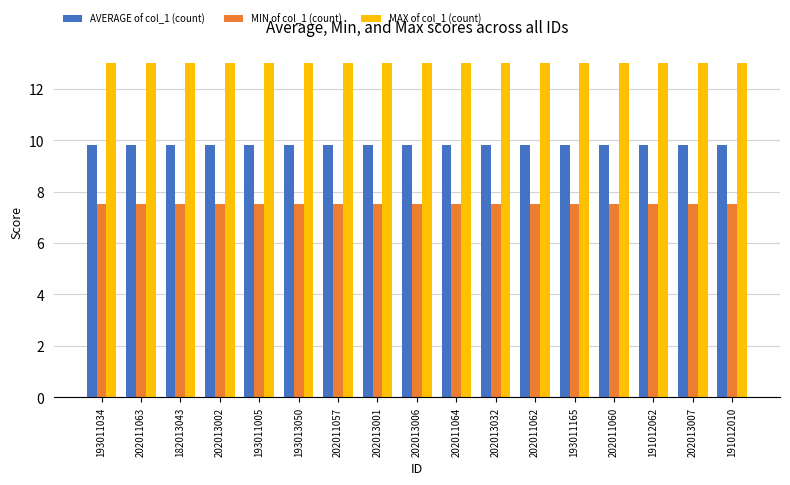

Count the number of categories in the chart.

17